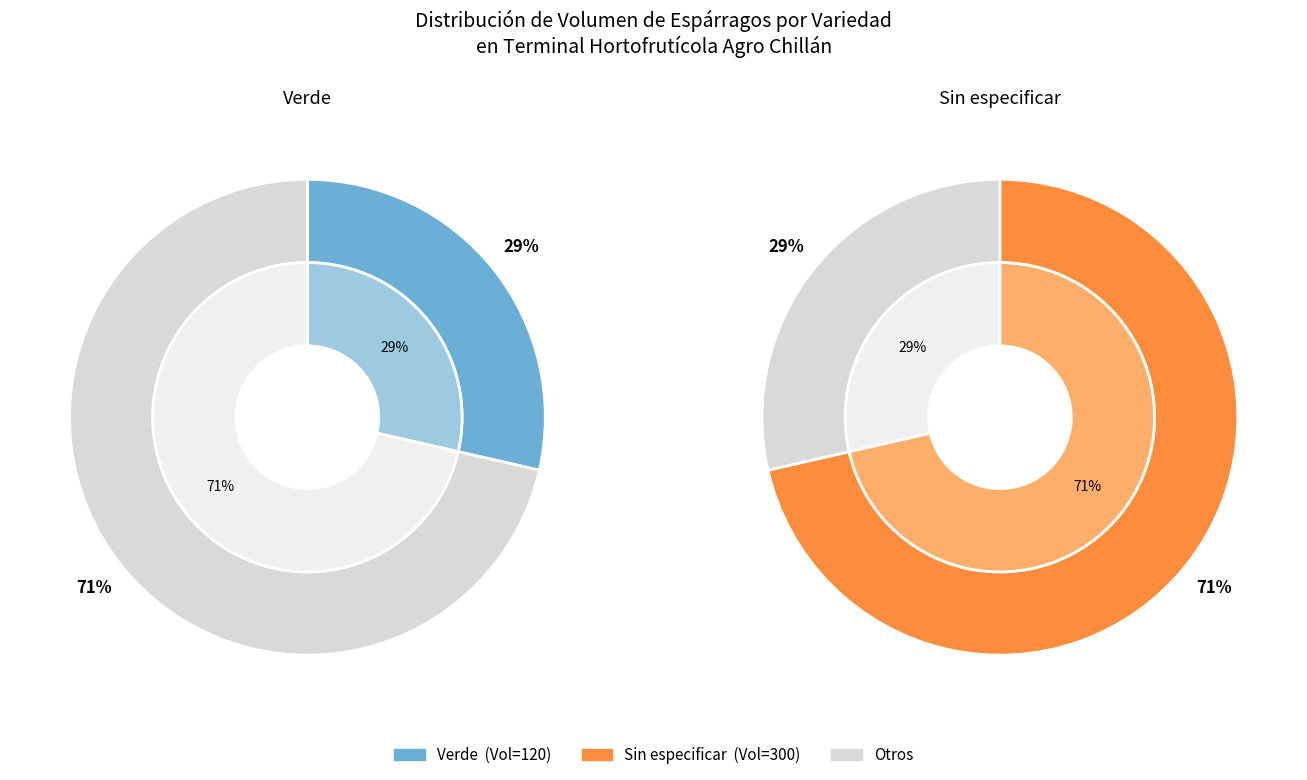

The Sin especificar slice represents 65% of the pie. True or false?

False